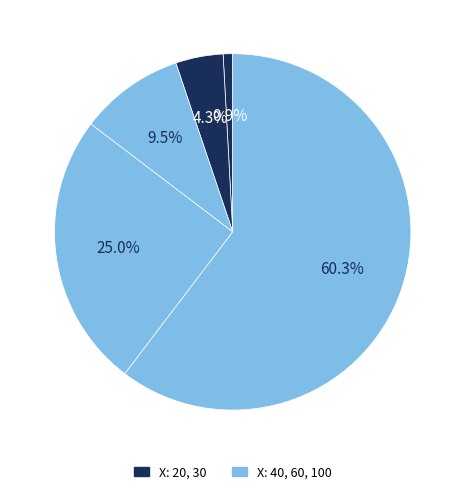

Is there any slice that represents more than half of the pie?

Yes